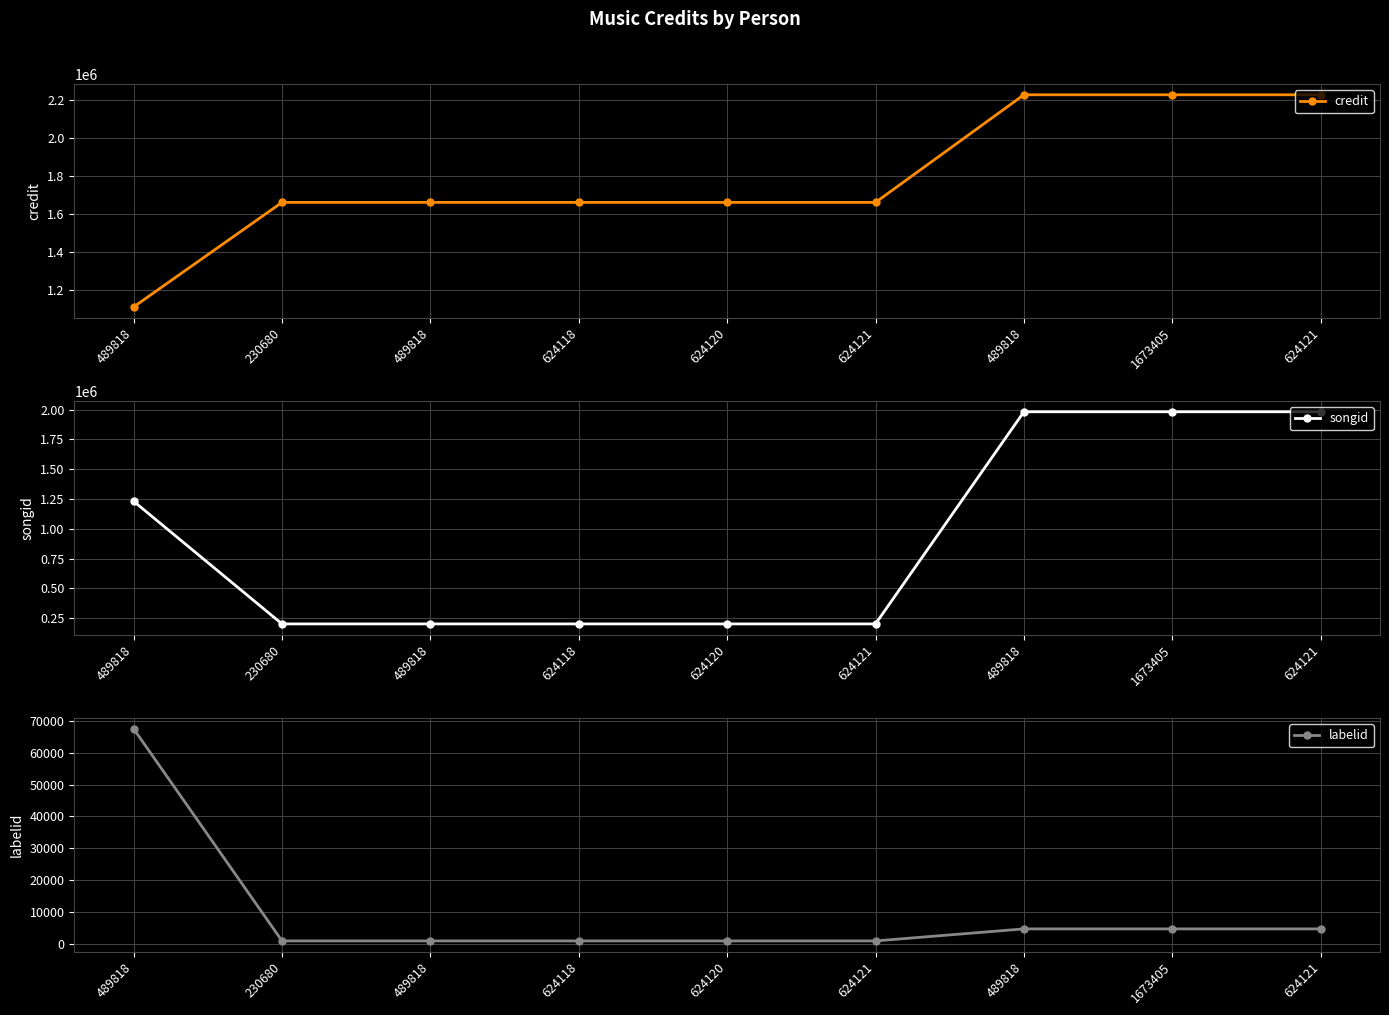

Is it true that songid equals 129458 at 624118?

False